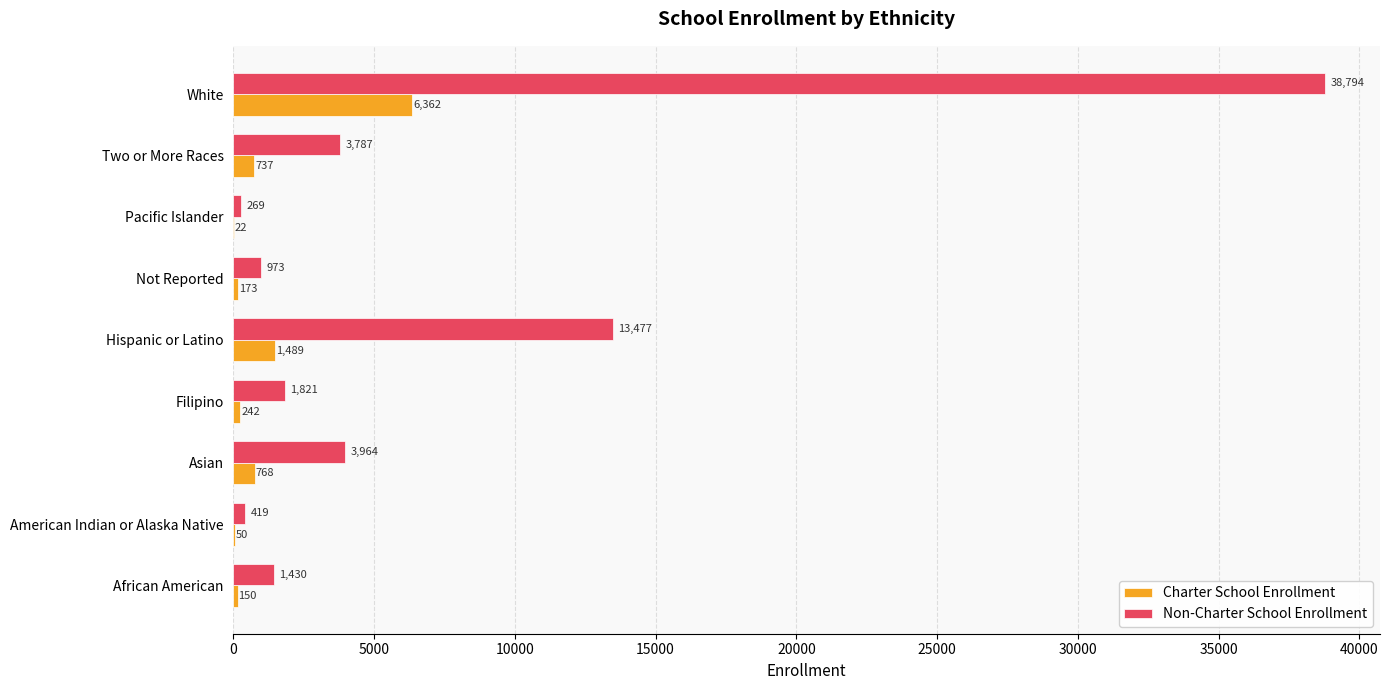

What is the total value across all series at Not Reported?

1146